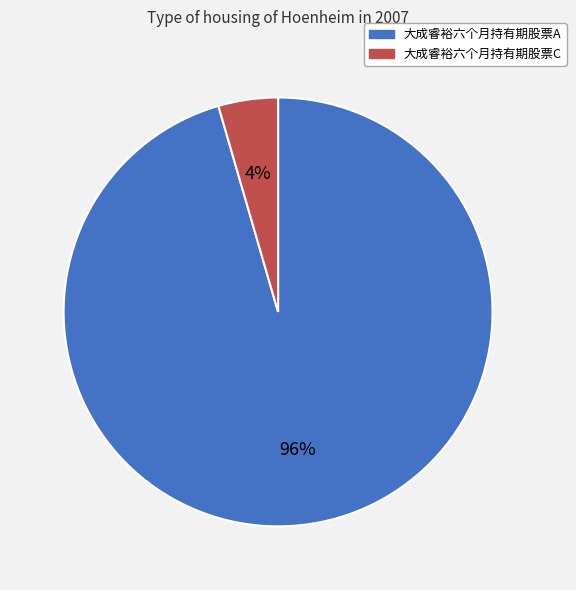

Rank the categories by value from lowest to highest.

大成睿裕六个月持有期股票C, 大成睿裕六个月持有期股票A